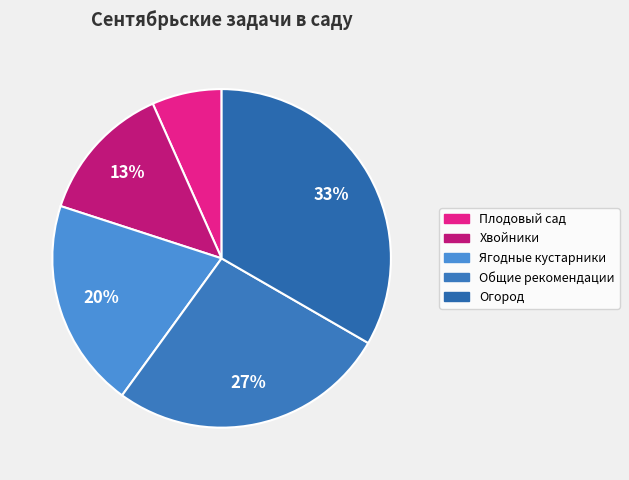

Which has a higher value, Ягодные кустарники or Хвойники?

Ягодные кустарники